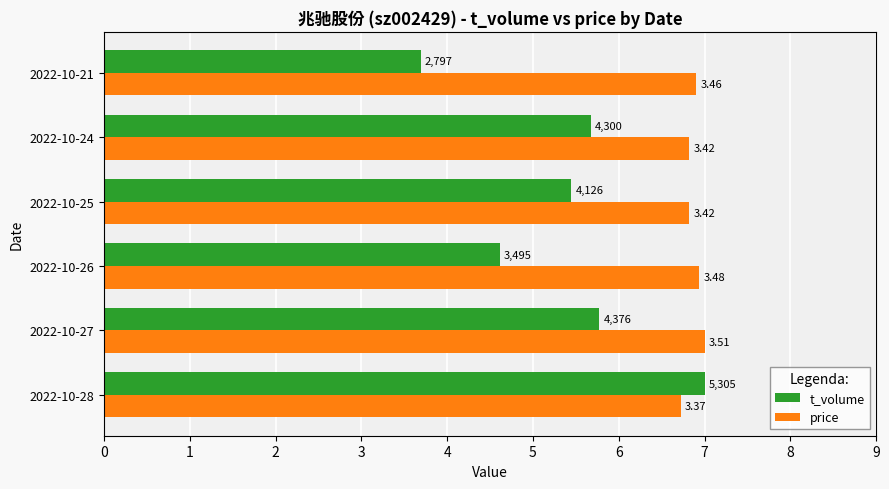

What is the value of the price bar at the 1st from the left?

6.7